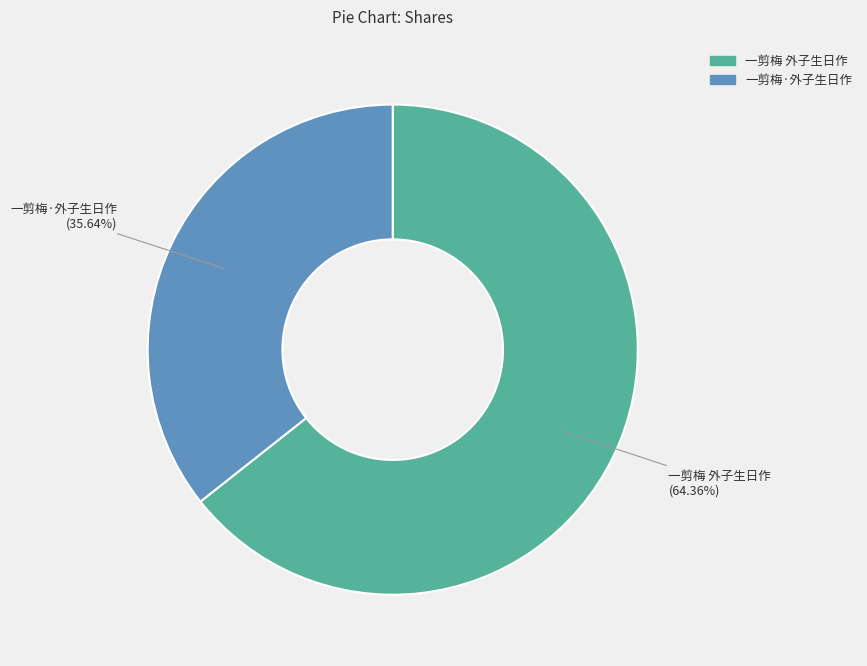

What percentage is the 一剪梅·外子生日作 slice, to the nearest percent?

36%